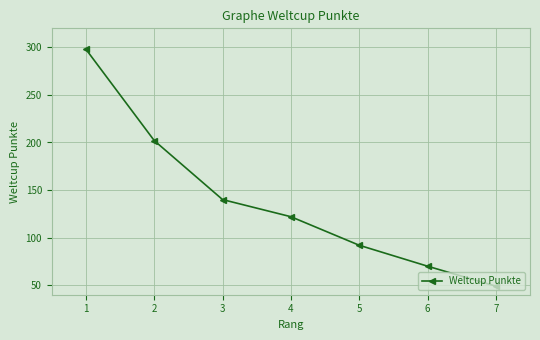

What is the difference between the values at 3 and 6?

70